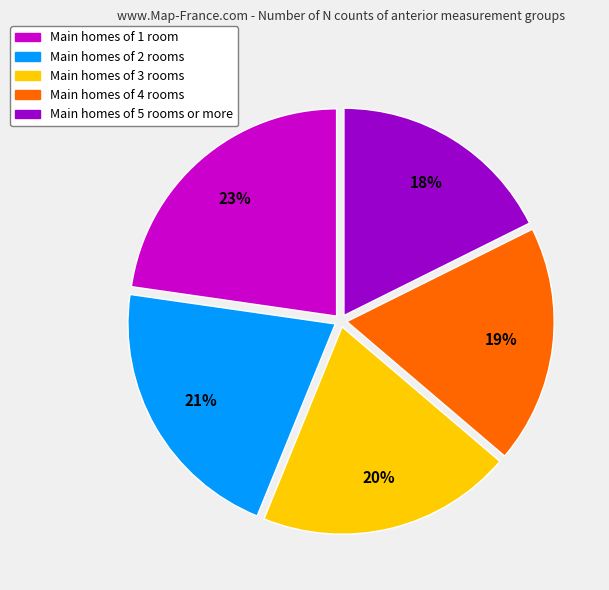

To the nearest percent, what is the difference between the largest and smallest slice percentages?

5%